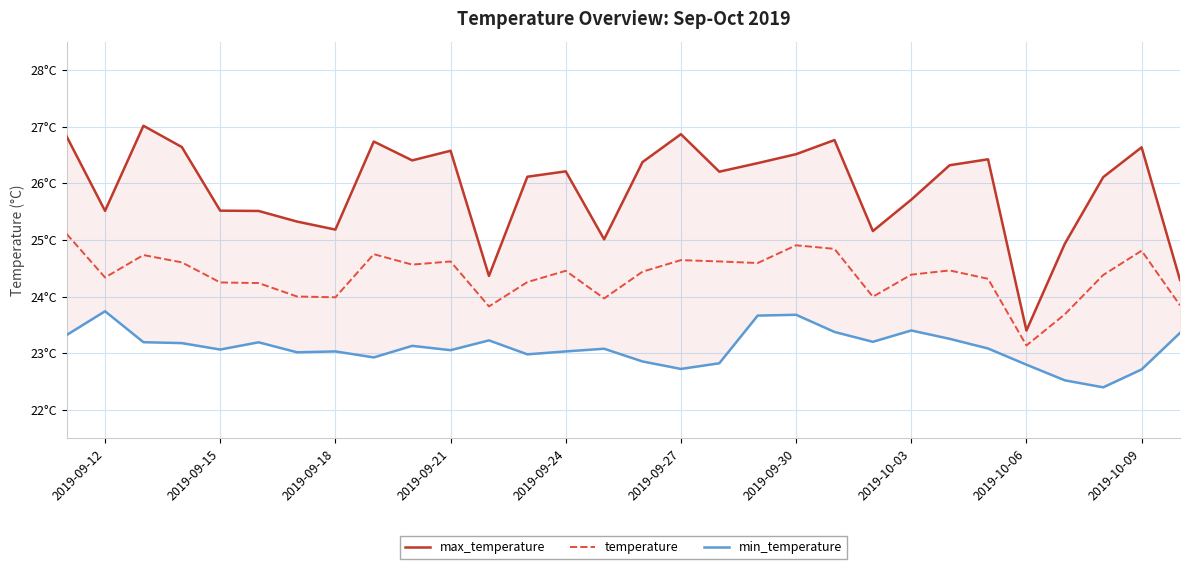

What is the minimum value shown in the chart?

22.4